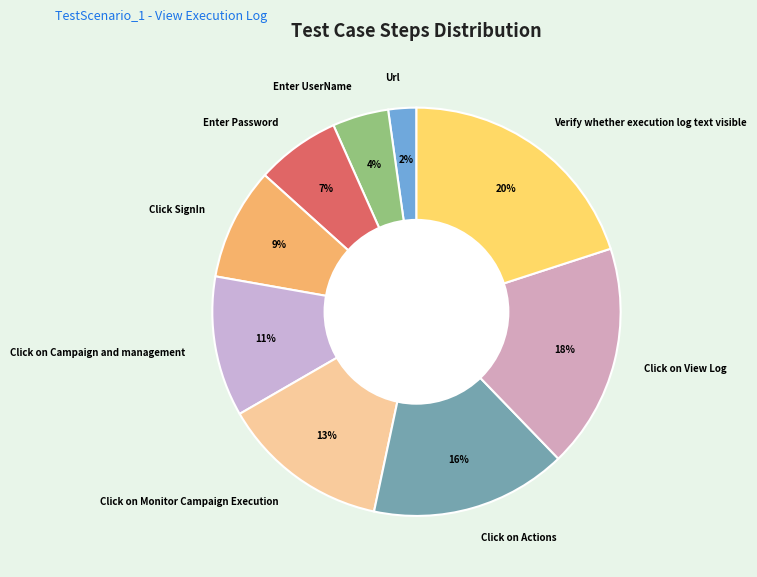

Between Click on View Log and Verify whether execution log text visible, which is larger?

Verify whether execution log text visible